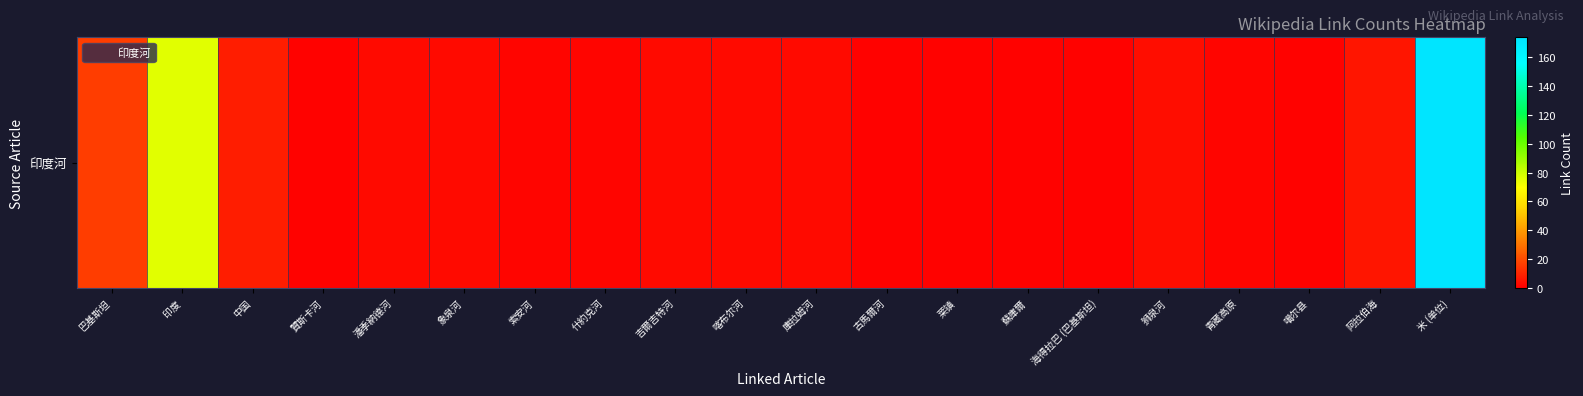

Is it true that the value at 象泉河 is 3?

True